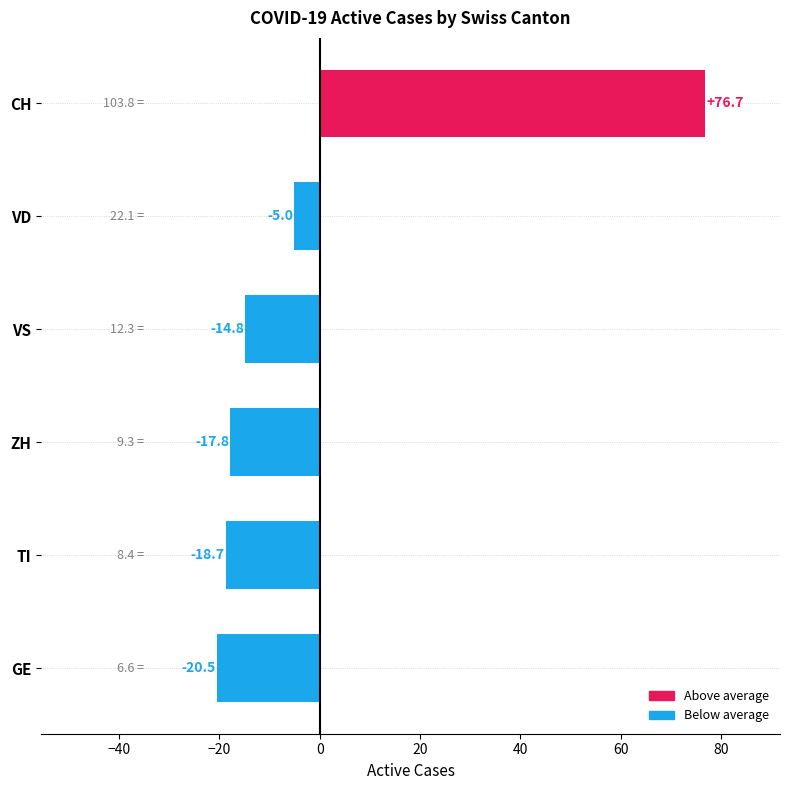

What is the difference between the maximum and minimum values?

97.2